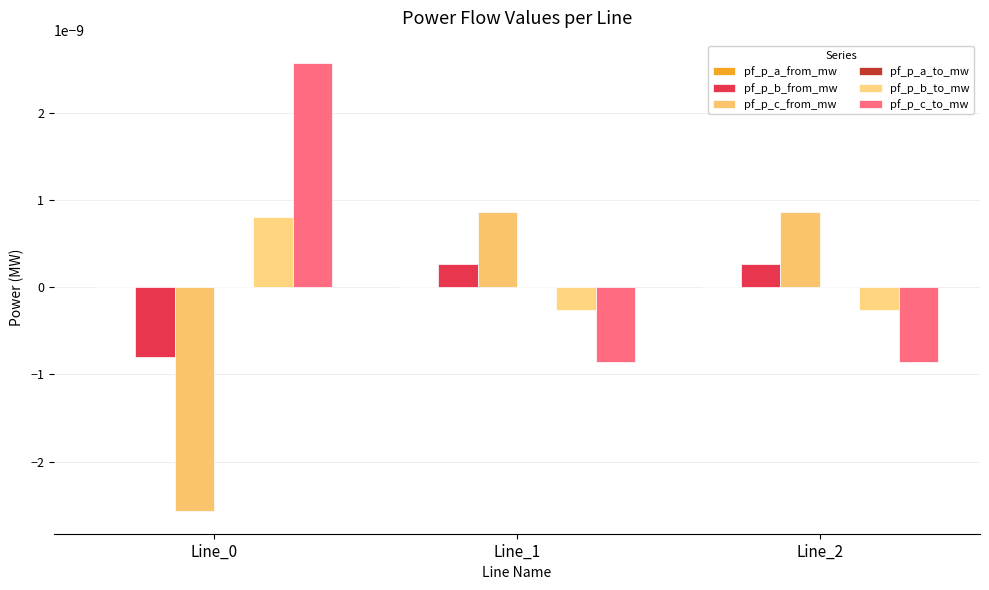

How many pf_p_a_to_mw values are between 0 and 1?

2